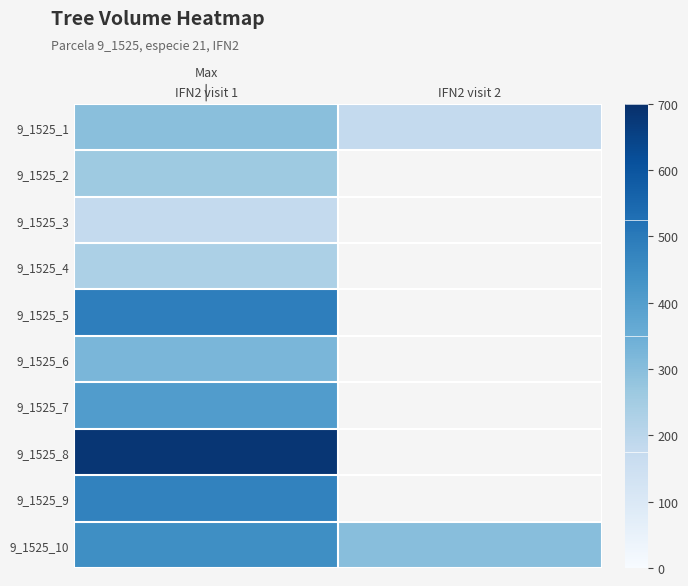

Count the number of categories in the chart.

2